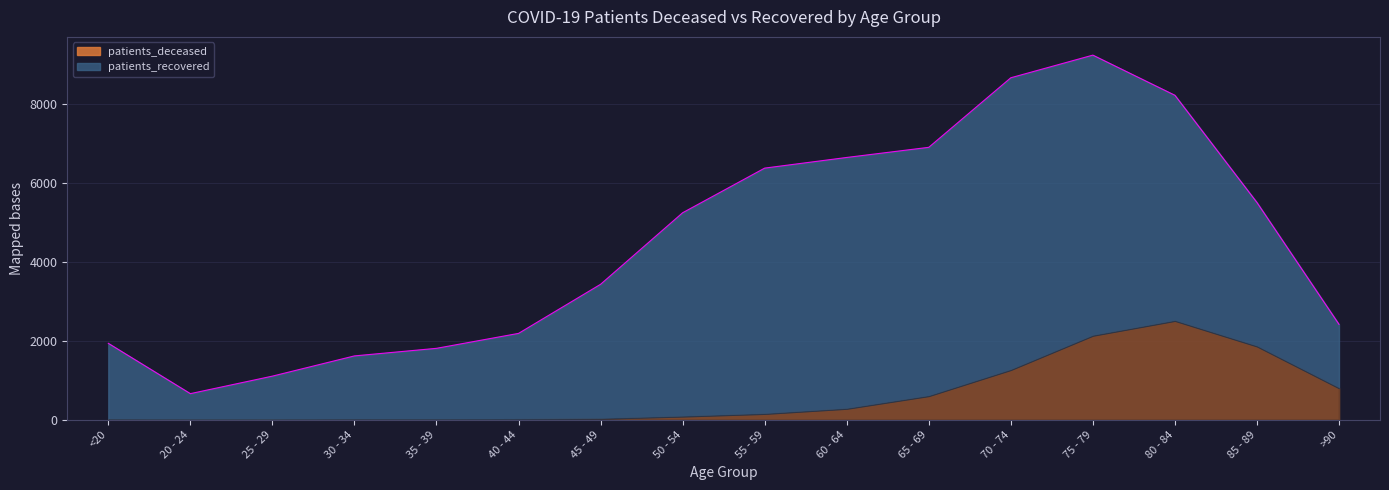

How many categories are shown in the chart?

16